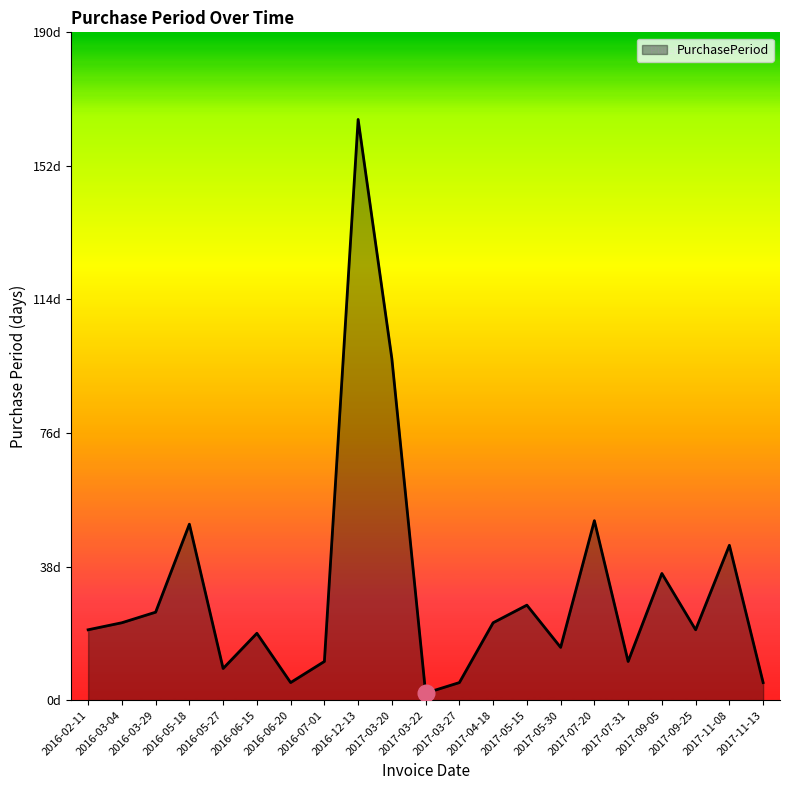

What is the difference between the values at 2017-04-18 and 2017-11-13?

17